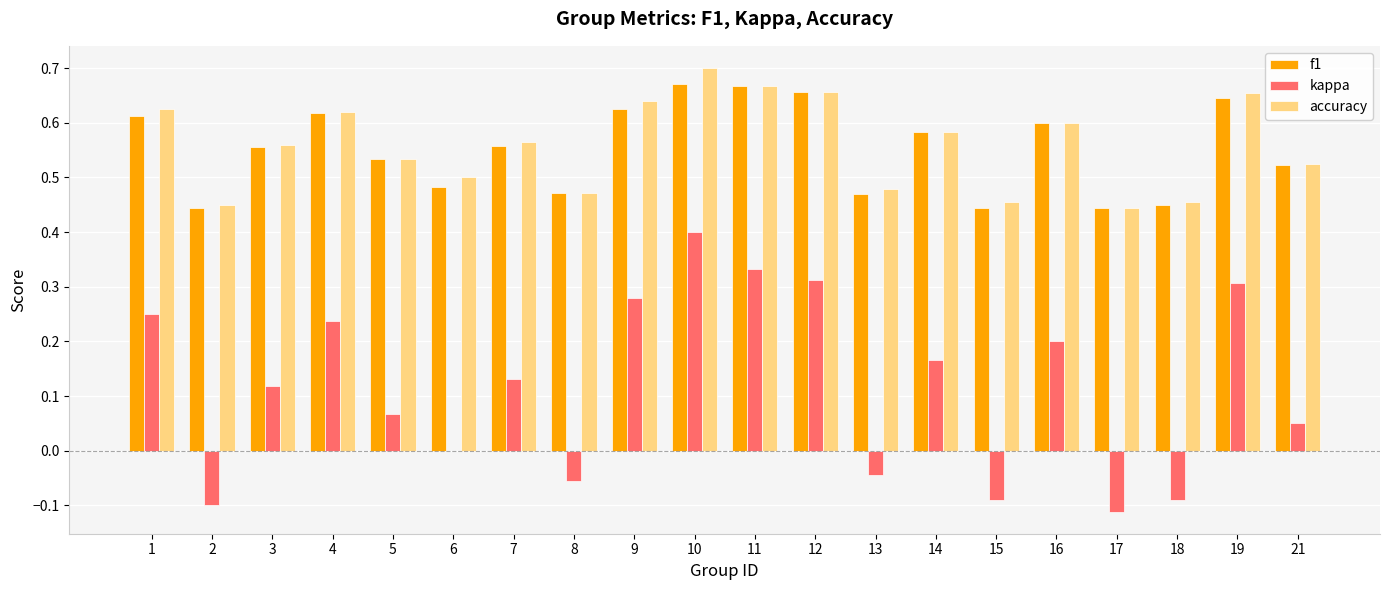

The value of kappa at 6 is 0.0. True or false?

True